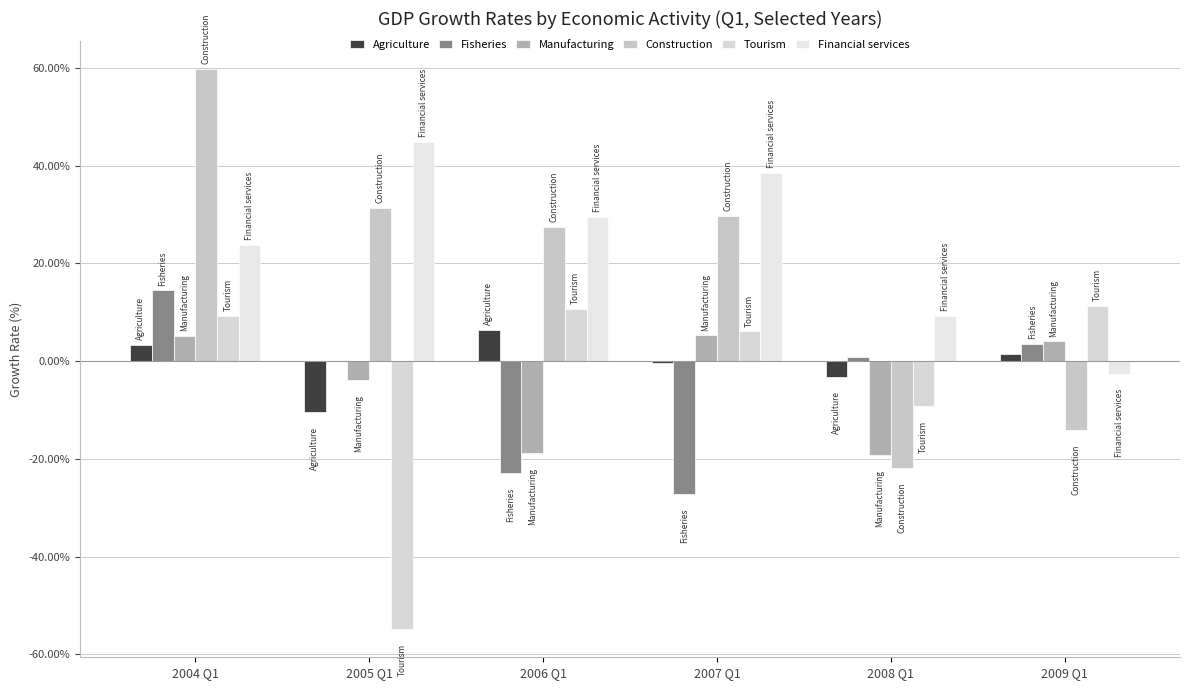

How many data points does each series have?

6